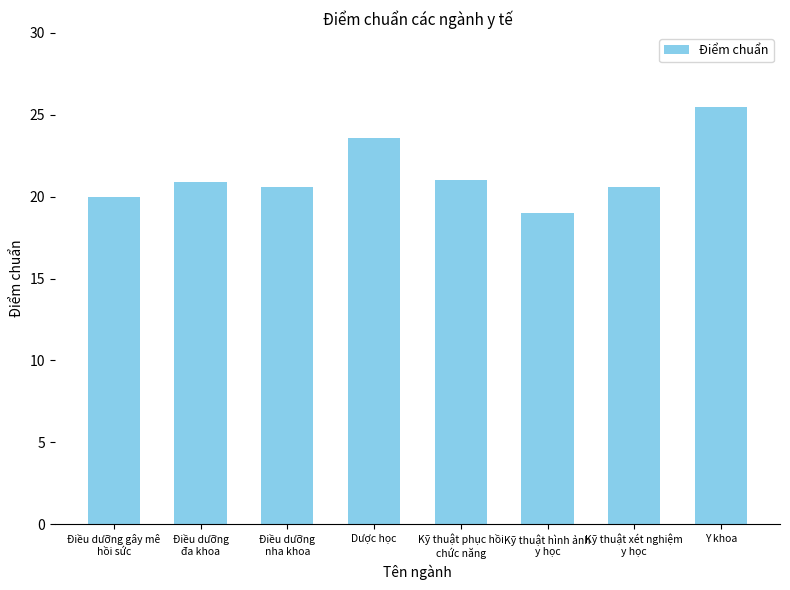

What is the label of the 3rd bar from the left?

Điều dưỡng
nha khoa